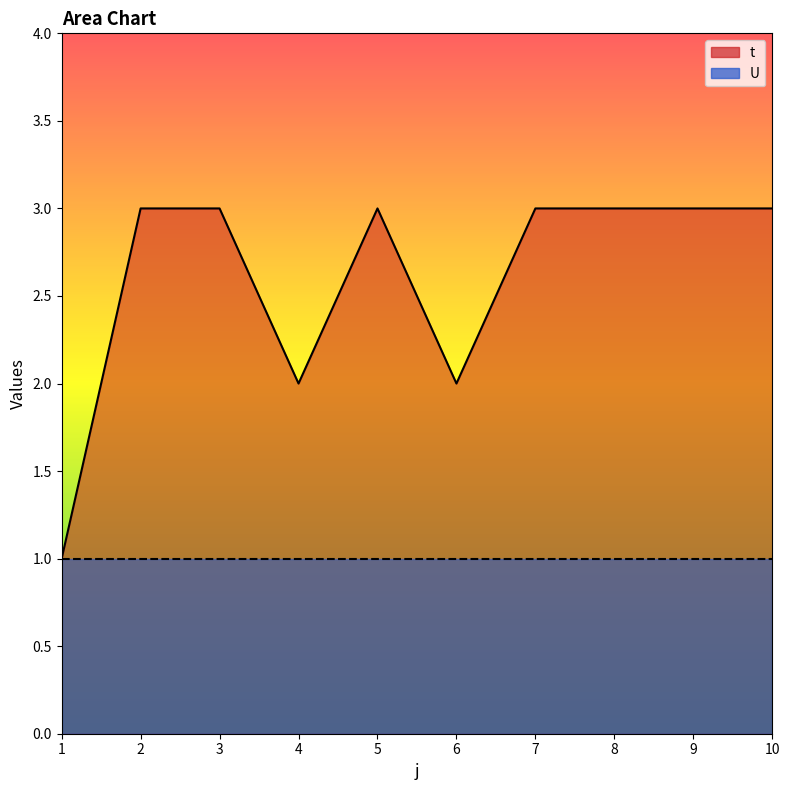

What is the change in value from 1 to 10?

+2